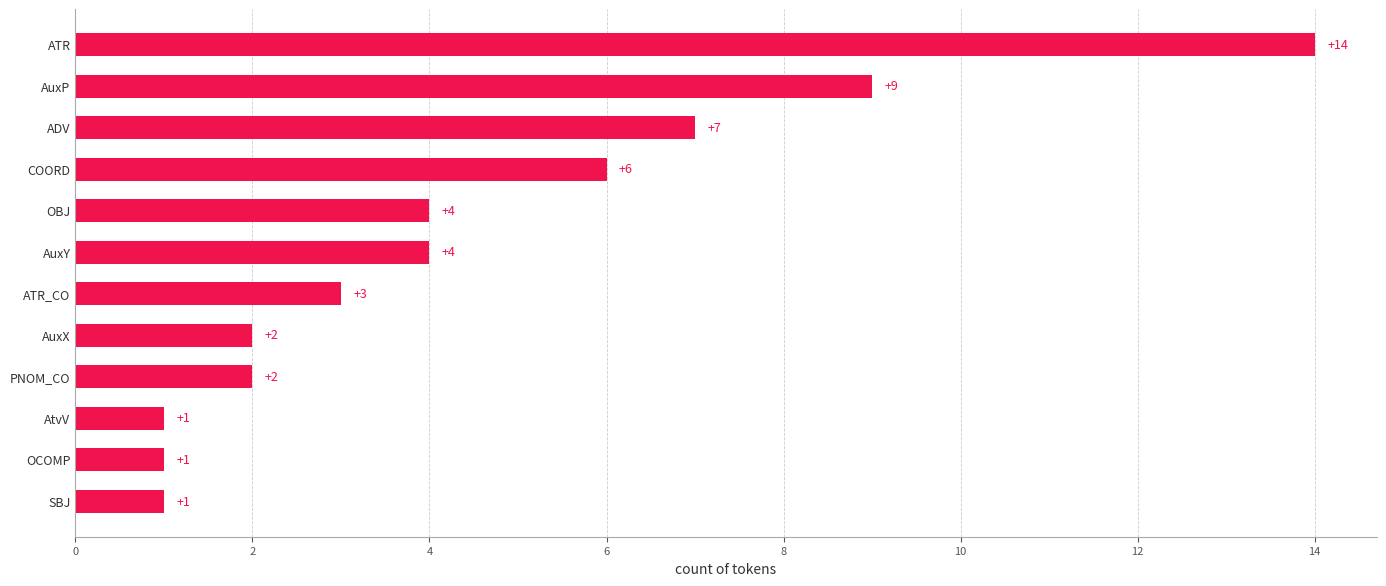

How many data points does each series have?

12